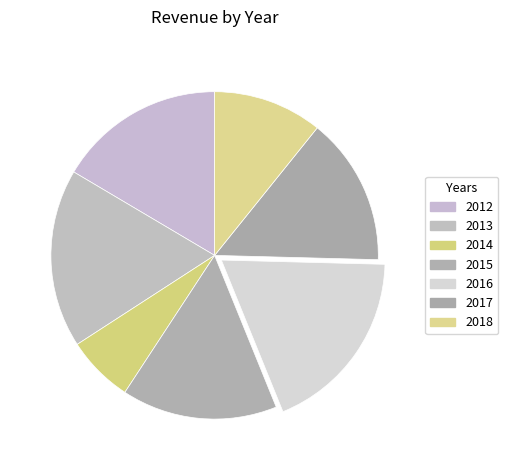

How many slices are in this pie chart?

7